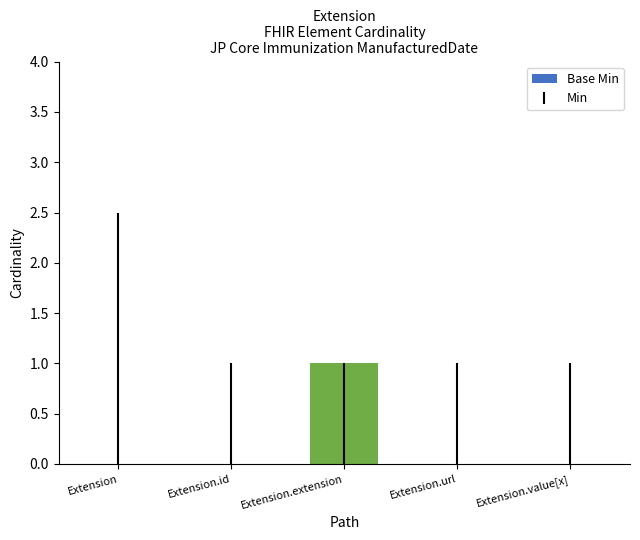

Count the number of data series in this chart.

1